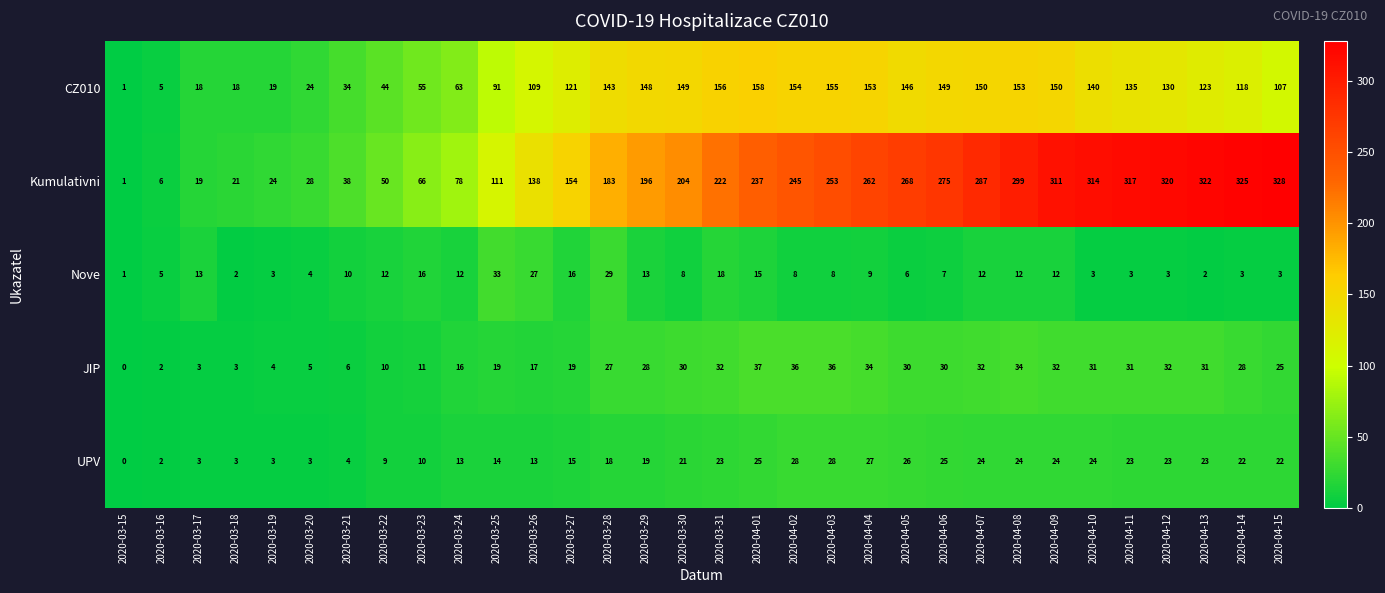

What is the average value of the Kumulativni series?

184